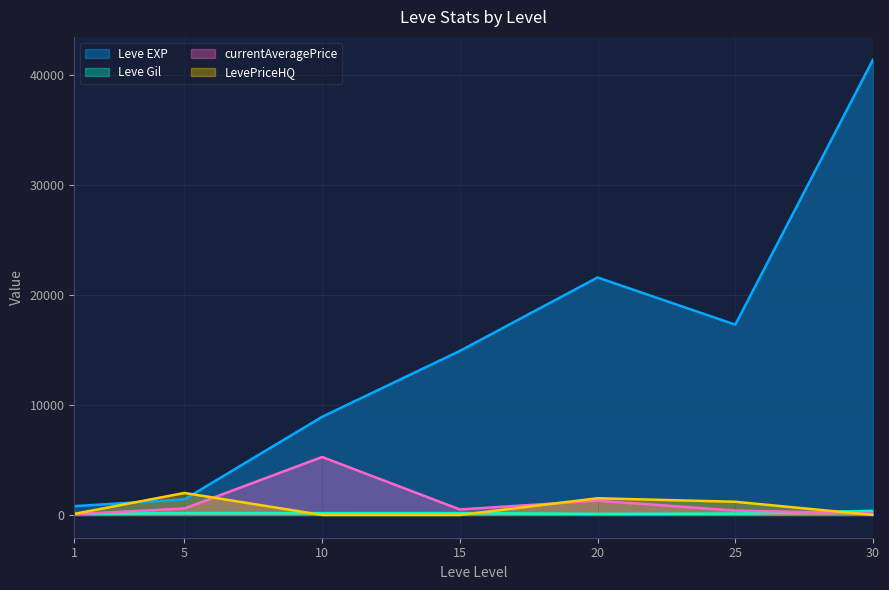

Does the chart have visible grid lines?

Yes